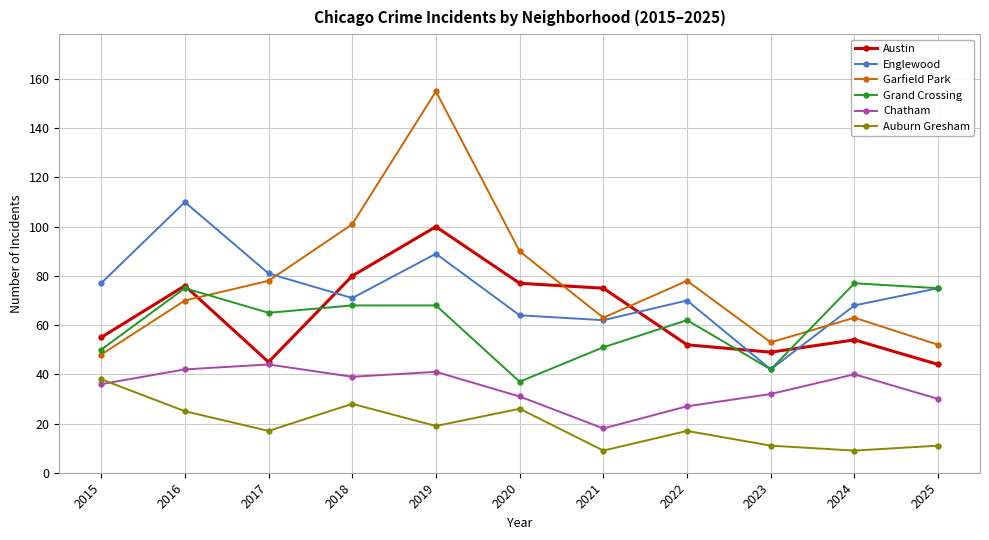

Between which two adjacent categories do Austin and Garfield Park first intersect?

2016 and 2017